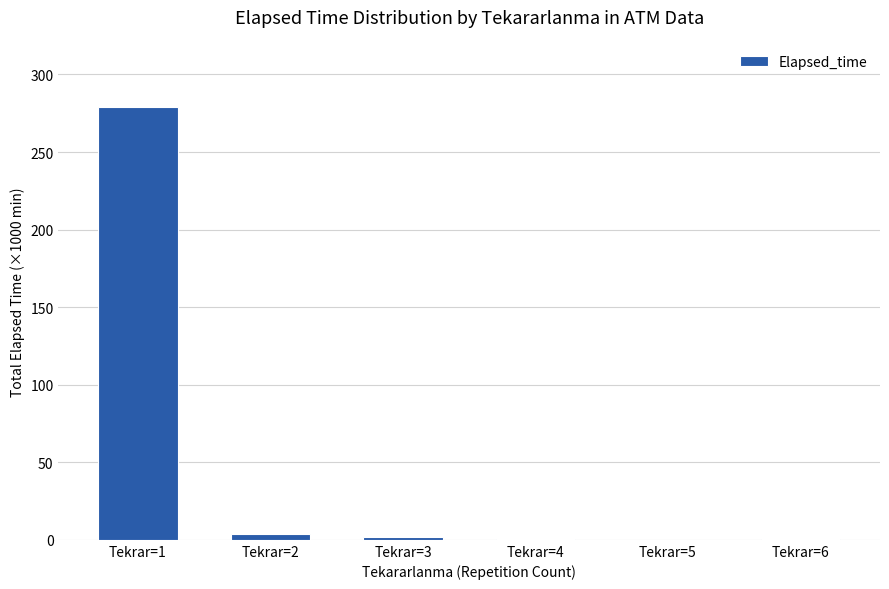

At which category does the chart reach its peak across all series?

Tekrar=1